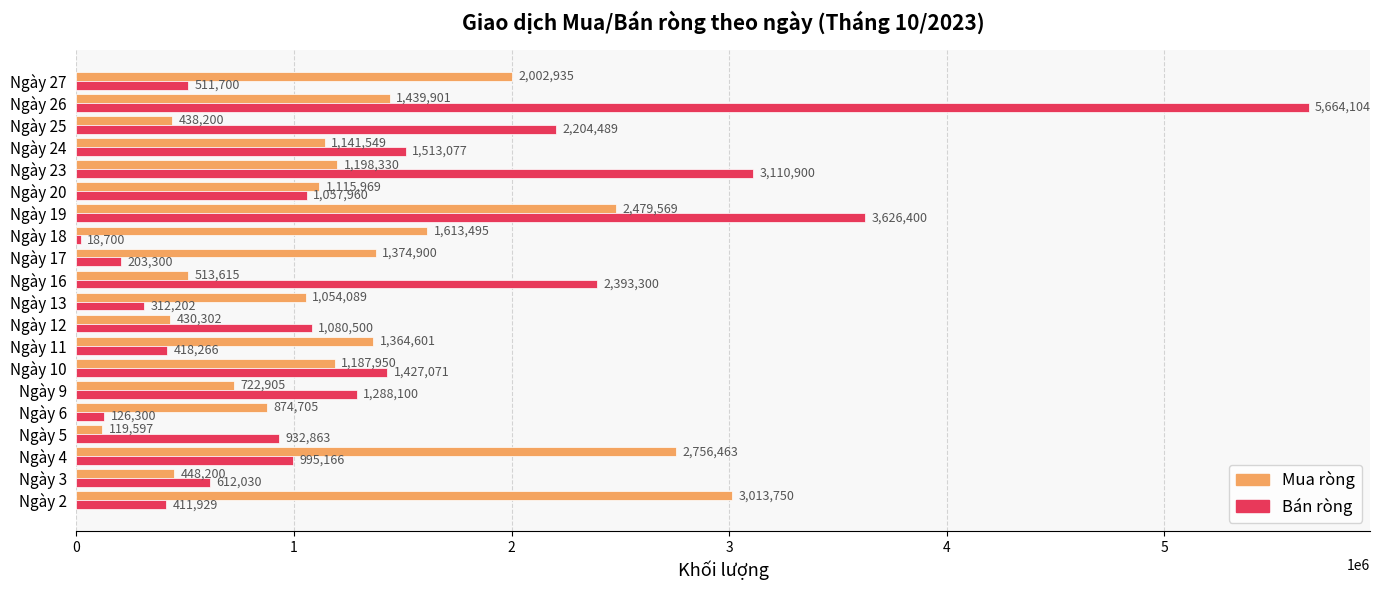

How many series are shown in this chart?

2